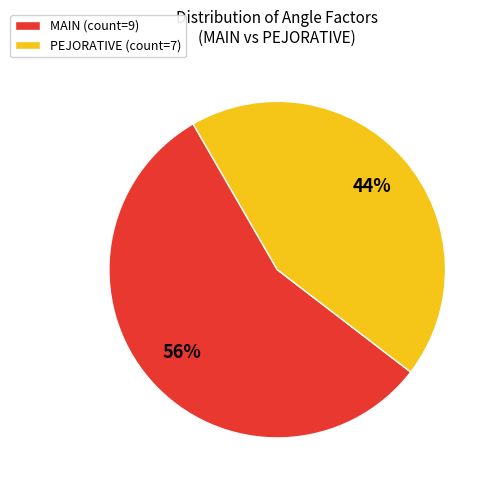

True or false: PEJORATIVE accounts for 55% of the total.

False